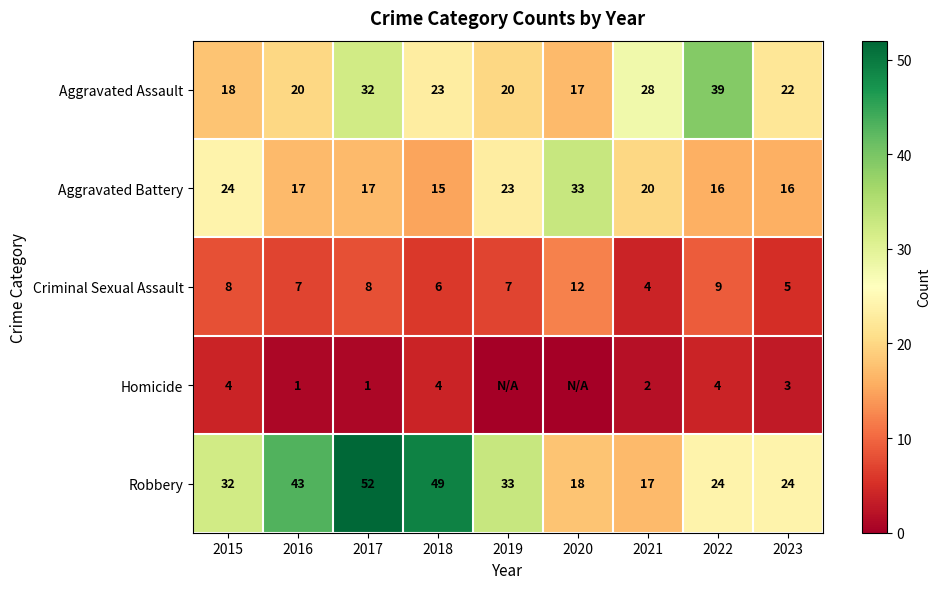

The Criminal Sexual Assault series shows 5 at 2023. True or false?

True